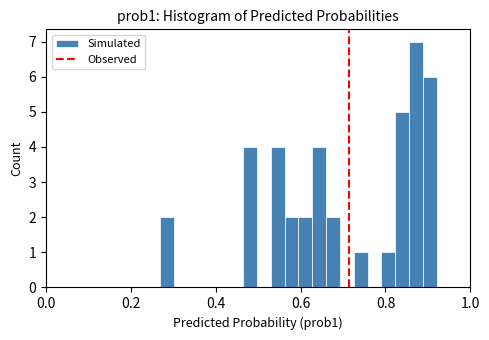

Read against the x-axis, roughly where is the centre of the tallest bar?

0.88